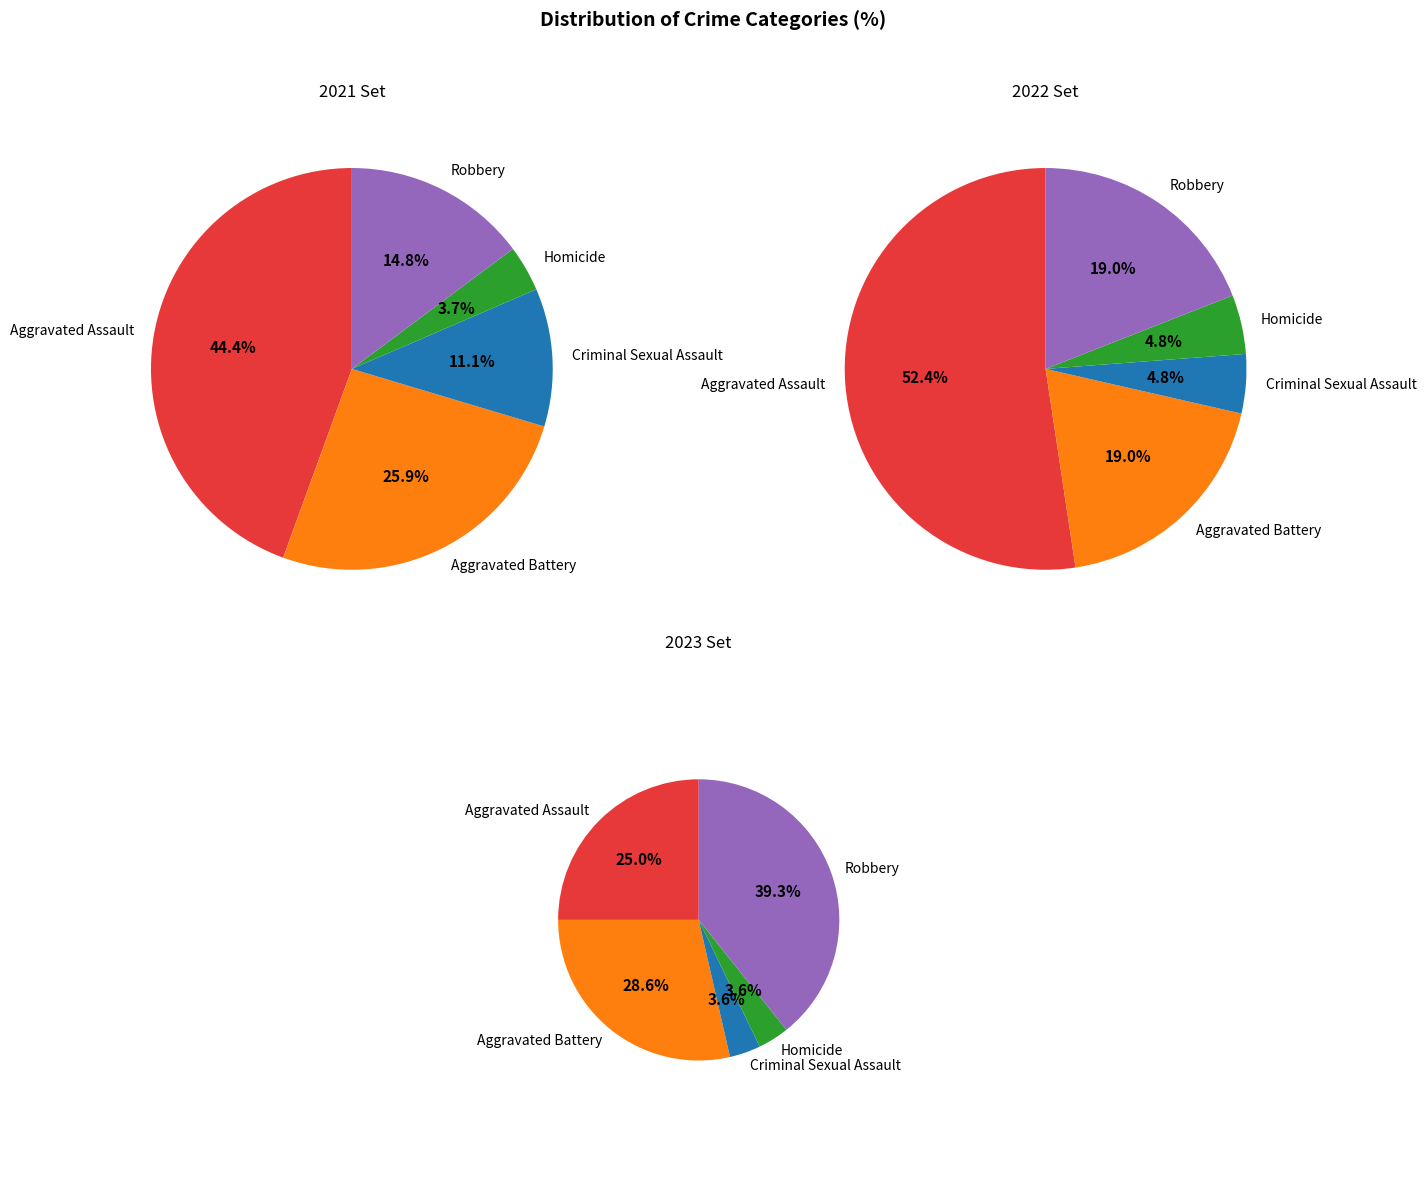

How much of the chart is everything except Aggravated Assault?

55.6%